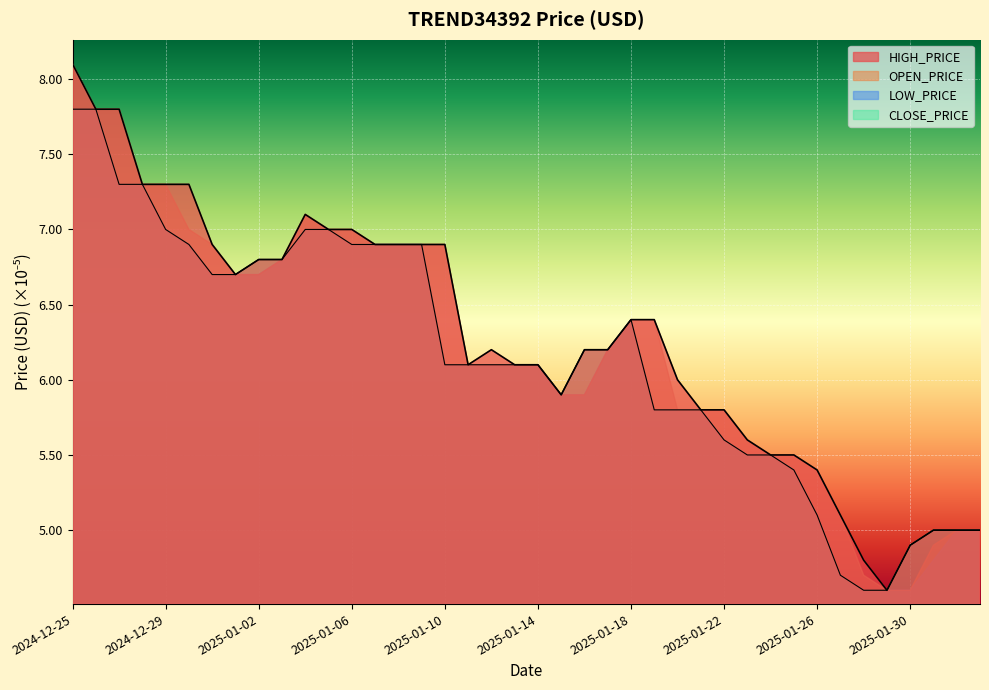

True or false: TREND34392_LOW_PRICE_USD and TREND34392_HIGH_PRICE_USD cross at least once.

False